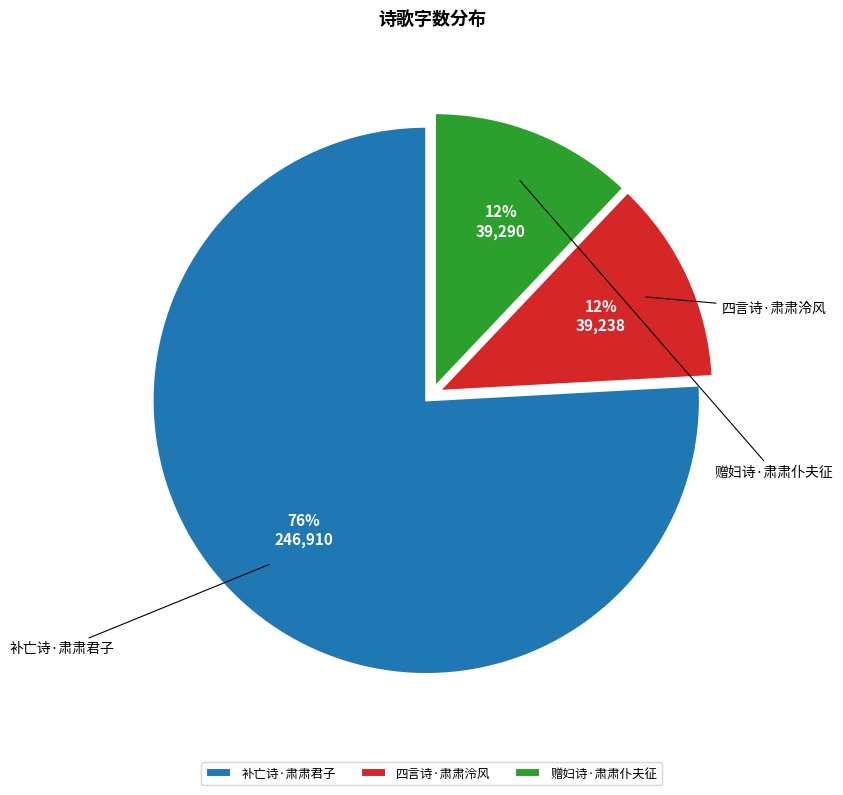

What percentage is the 补亡诗·肃肃君子 slice, to the nearest percent?

76%